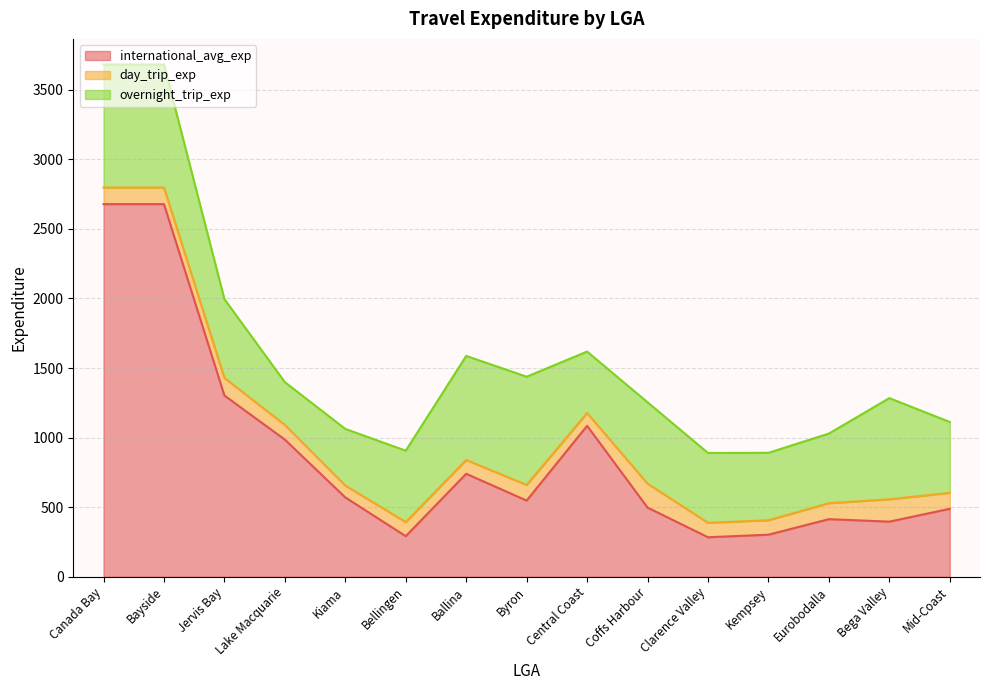

Reading right to left, list all the values displayed in this chart.

international_avg_exp: Mid-Coast=488.3	Lake Macquarie=985.6	Kiama=570.1	Kempsey=302.3	Jervis Bay=1302.6	Eurobodalla=413.9	Coffs Harbour=497.1	Clarence Valley=283.9	Central Coast=1085.0	Canada Bay=2678.3	Byron=547.6	Bellingen=291.6	Bega Valley=396.1	Bayside=2678.3	Ballina=740.1
day_trip_exp: Mid-Coast=114.8	Lake Macquarie=106.0	Kiama=85.4	Kempsey=103.8	Jervis Bay=126.3	Eurobodalla=114.8	Coffs Harbour=172.2	Clarence Valley=103.8	Central Coast=92.1	Canada Bay=119.5	Byron=112.3	Bellingen=101.1	Bega Valley=160.7	Bayside=119.5	Ballina=99.4
overnight_trip_exp: Mid-Coast=509.0	Lake Macquarie=307.2	Kiama=406.9	Kempsey=484.6	Jervis Bay=566.6	Eurobodalla=500.5	Coffs Harbour=584.7	Clarence Valley=502.1	Central Coast=441.5	Canada Bay=884.1	Byron=777.9	Bellingen=513.4	Bega Valley=727.2	Bayside=884.1	Ballina=747.6